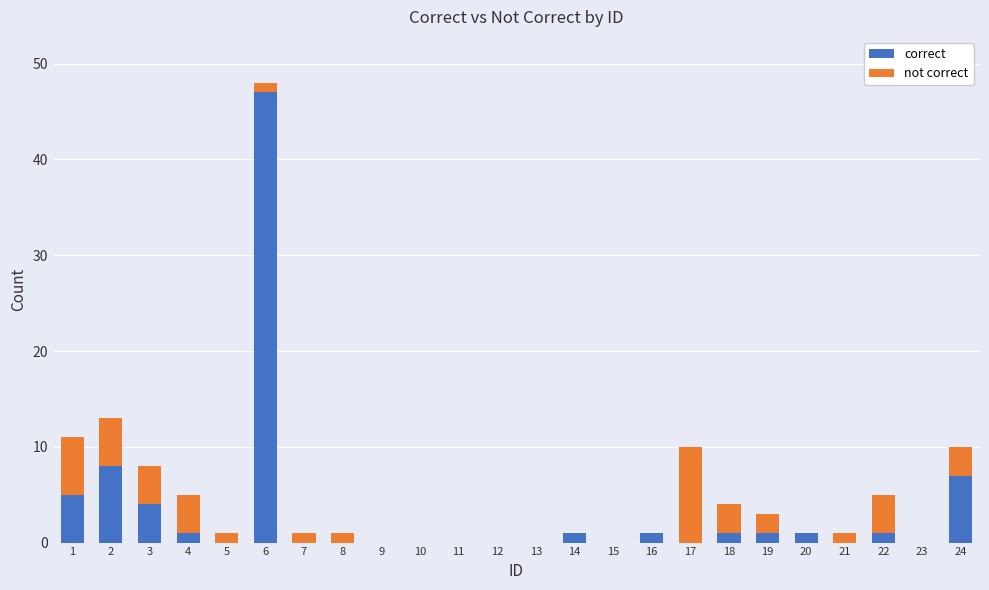

Are the bars horizontal?

No